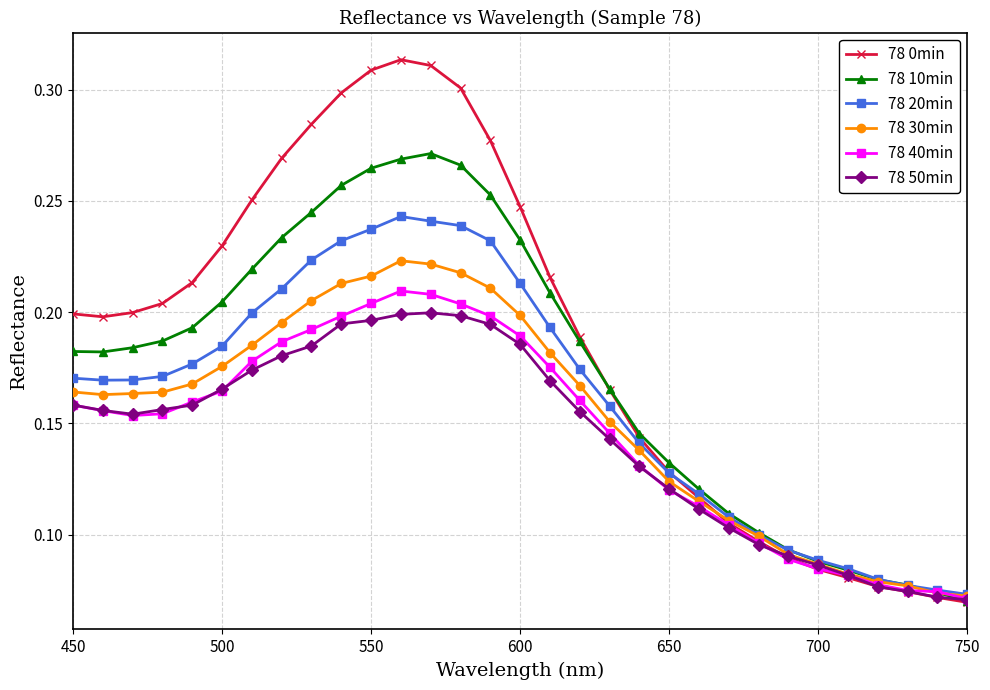

How many 78 30min values are between 0 and 1?

31